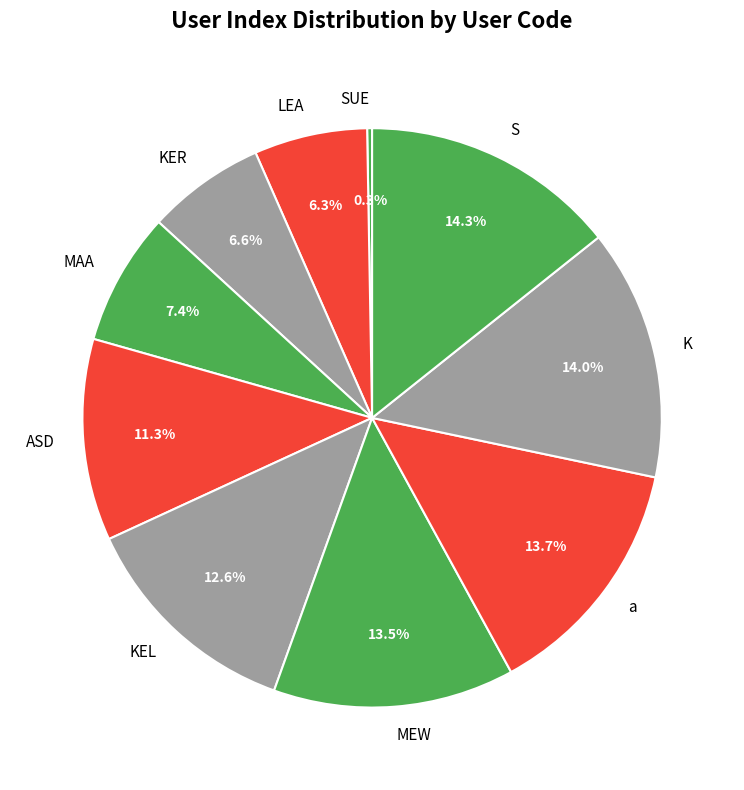

Which slice is the largest?

S